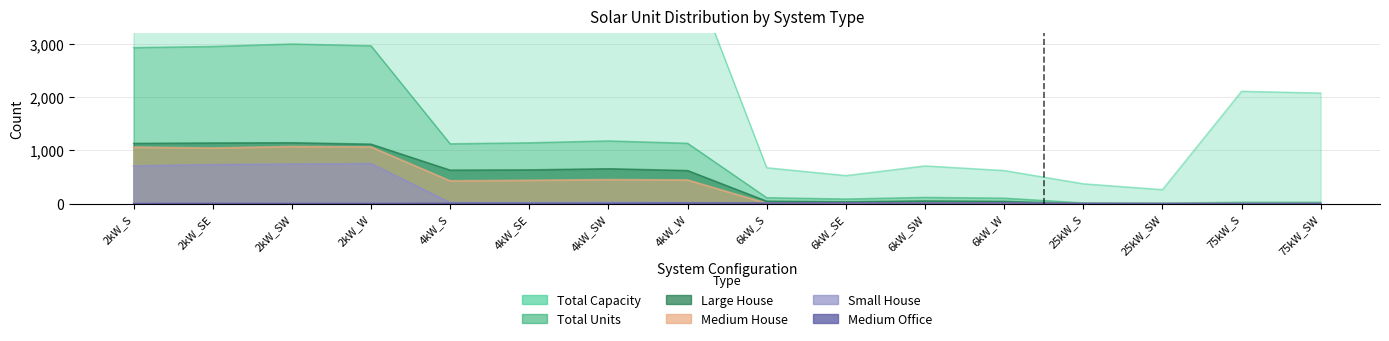

Between 6kW_S and 75kW_SW, which series saw the biggest shift?

Total Capacity